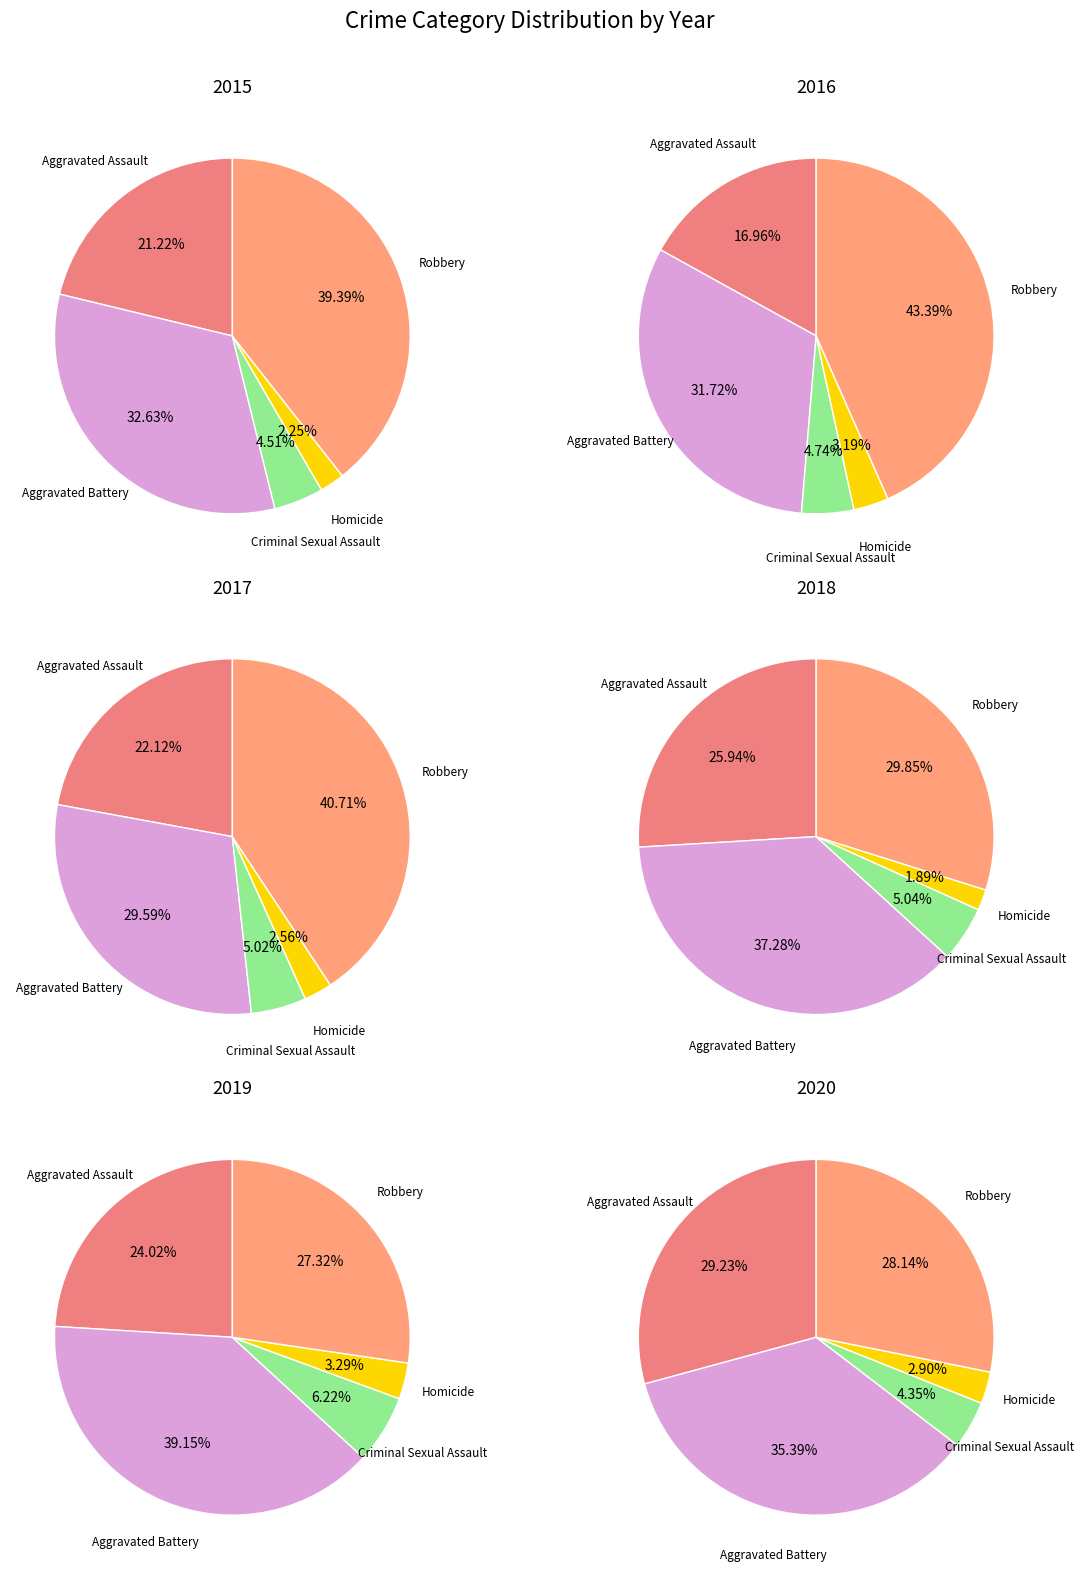

To the nearest percent, what is the difference between the 5 and 6 slice percentages?

2%